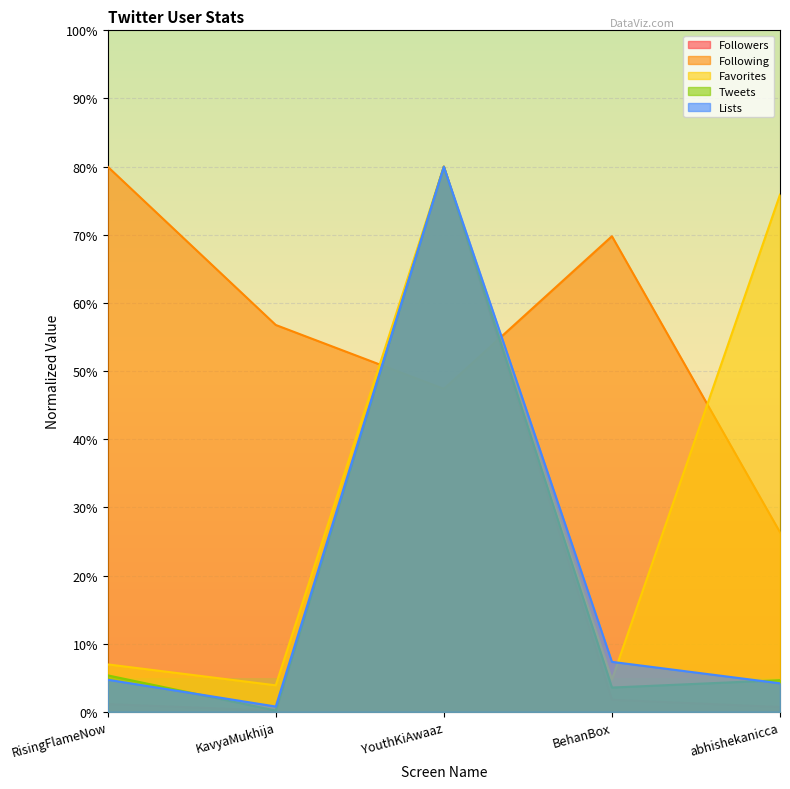

Reading left to right, transcribe all the data shown in this chart.

Followers: RisingFlameNow=1.1	KavyaMukhija=0.2	YouthKiAwaaz=80.0	BehanBox=1.8	abhishekanicca=0.7
Following: RisingFlameNow=80.0	KavyaMukhija=56.8	YouthKiAwaaz=47.4	BehanBox=69.8	abhishekanicca=26.4
Favorites: RisingFlameNow=7.0	KavyaMukhija=3.9	YouthKiAwaaz=80.0	BehanBox=4.7	abhishekanicca=75.9
Tweets: RisingFlameNow=5.4	KavyaMukhija=0.2	YouthKiAwaaz=80.0	BehanBox=3.6	abhishekanicca=4.7
Lists: RisingFlameNow=4.7	KavyaMukhija=0.8	YouthKiAwaaz=80.0	BehanBox=7.3	abhishekanicca=4.2